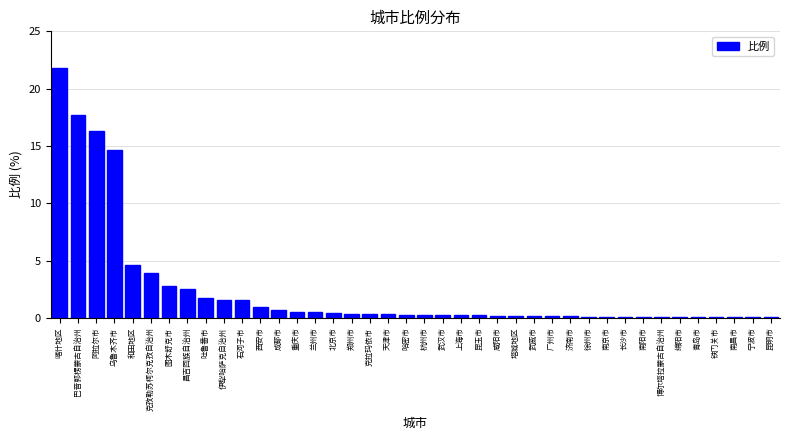

The value at 阿拉尔市 is 16.3. True or false?

True